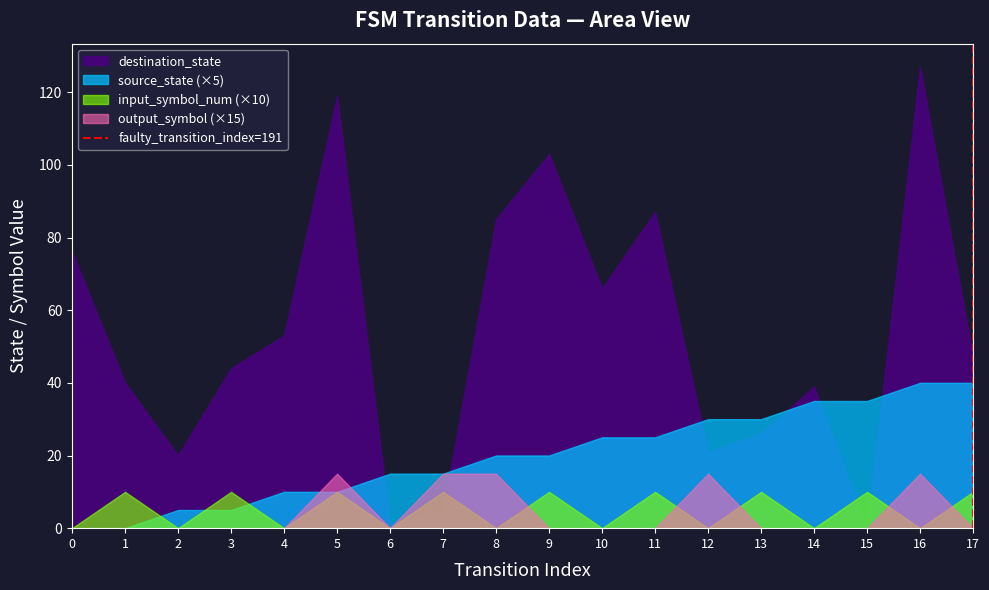

What is the greatest value displayed?

127